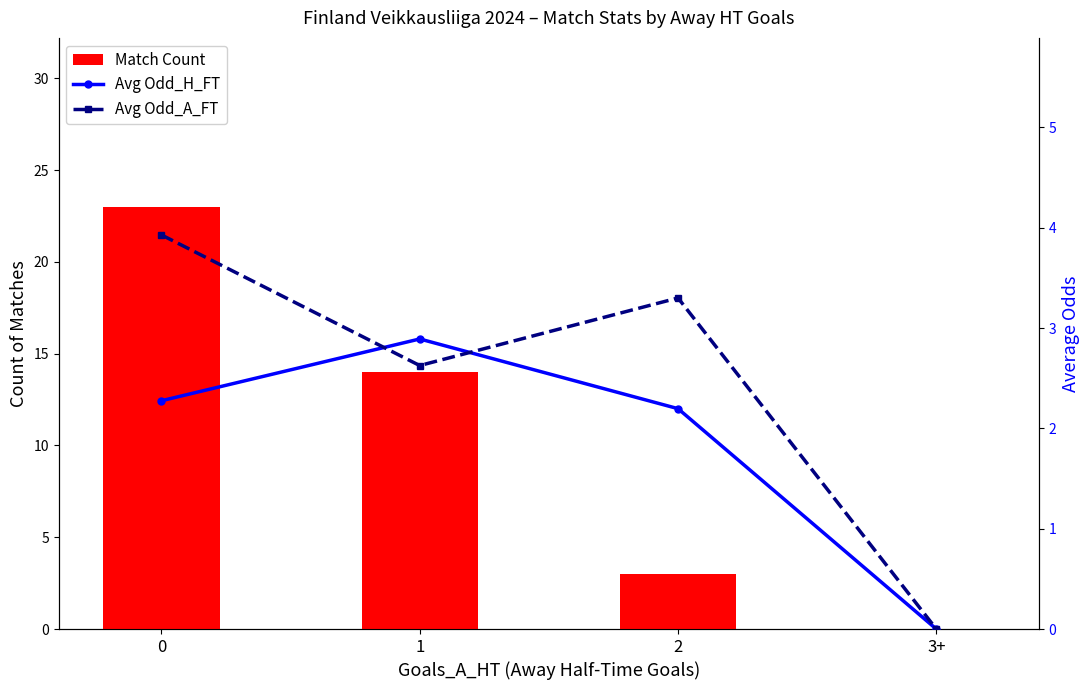

Where is Match Count nearest to the value 11?

1